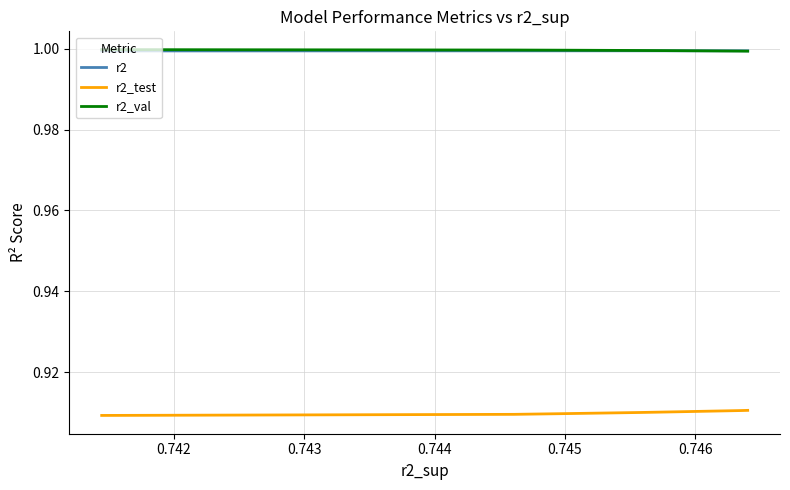

True or false: r2_val and r2_test cross at least once.

False